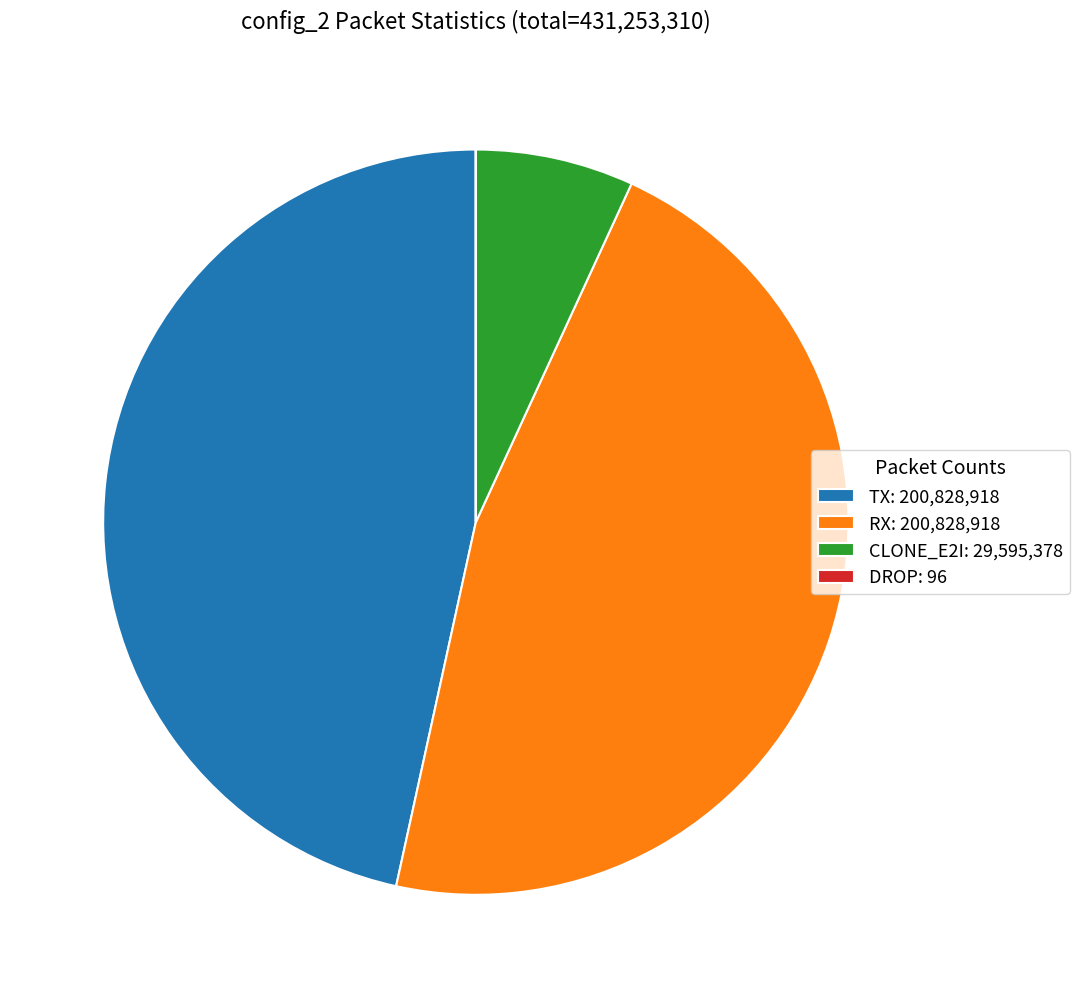

The CLONE_E2I: 29,595,378 slice represents 21% of the pie. True or false?

False